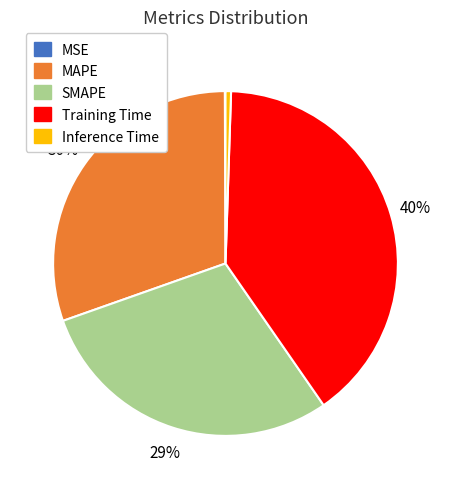

Which slice is the largest?

Training Time